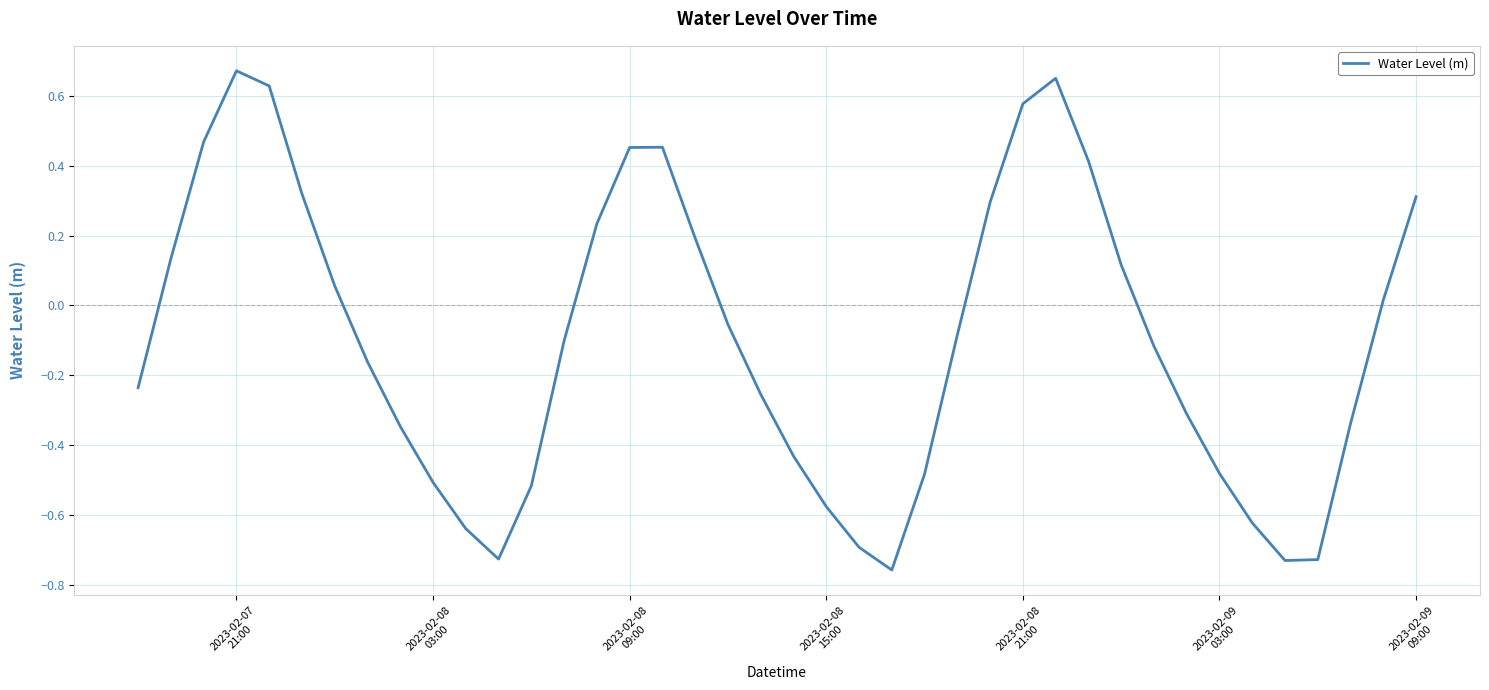

What is the difference between the maximum and minimum values?

1.4